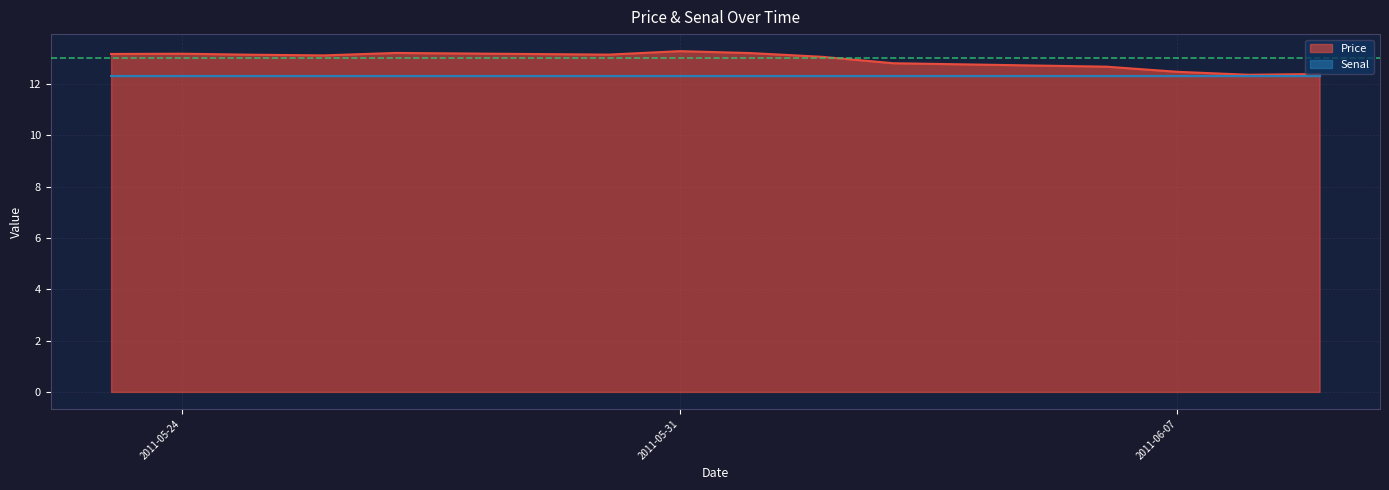

What is the sum of all values?

181.2